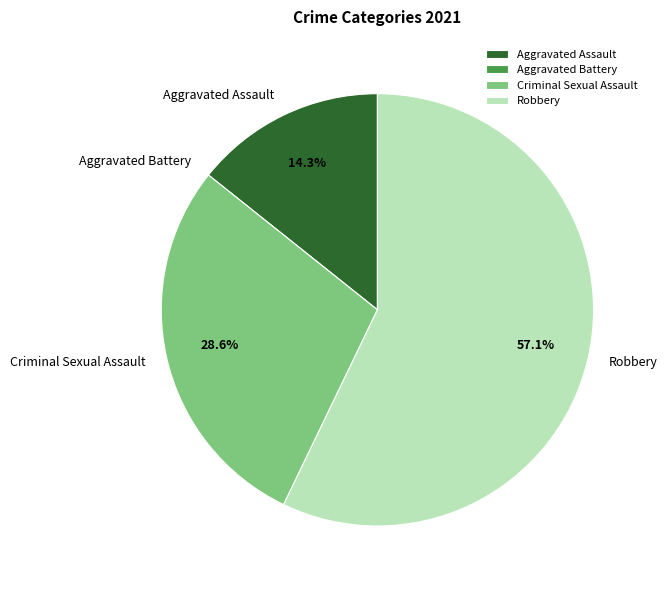

Is it true that Criminal Sexual Assault is 29% of the pie?

True